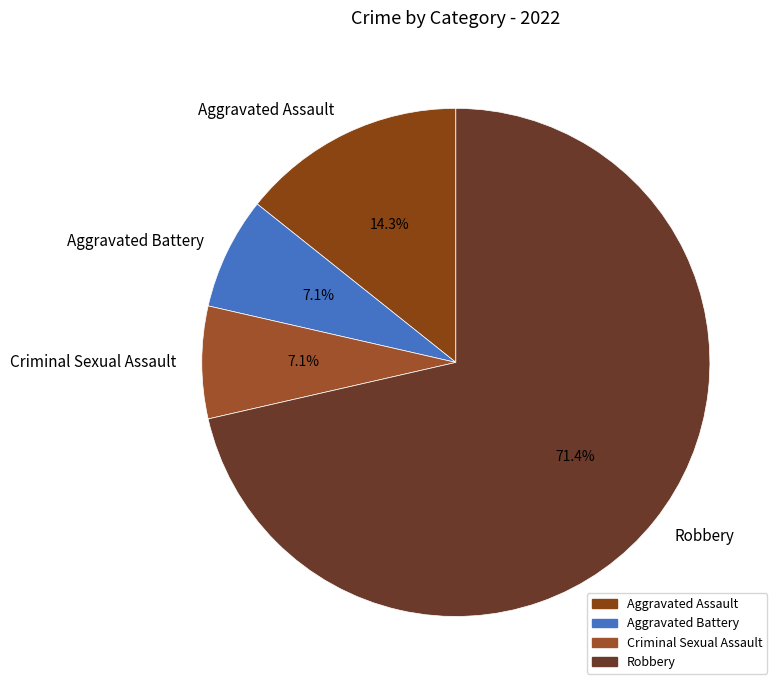

What is the largest slice in the pie chart?

Robbery